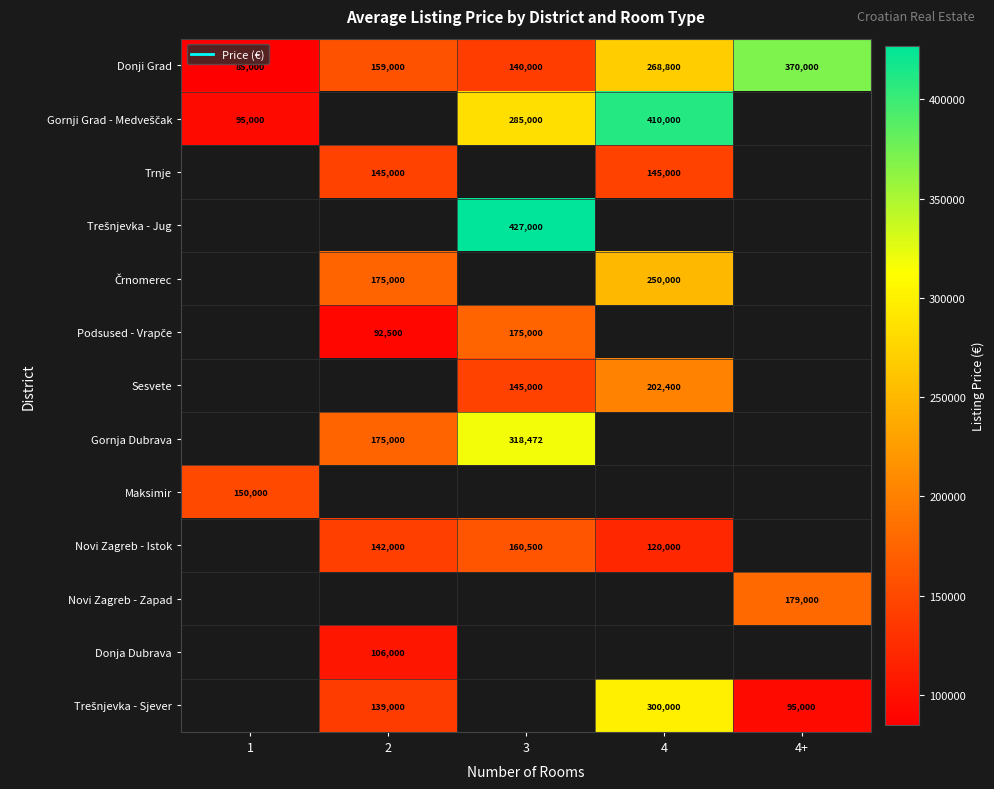

Rank the categories by Donji Grad value from lowest to highest.

1, 3, 2, 4, 4+